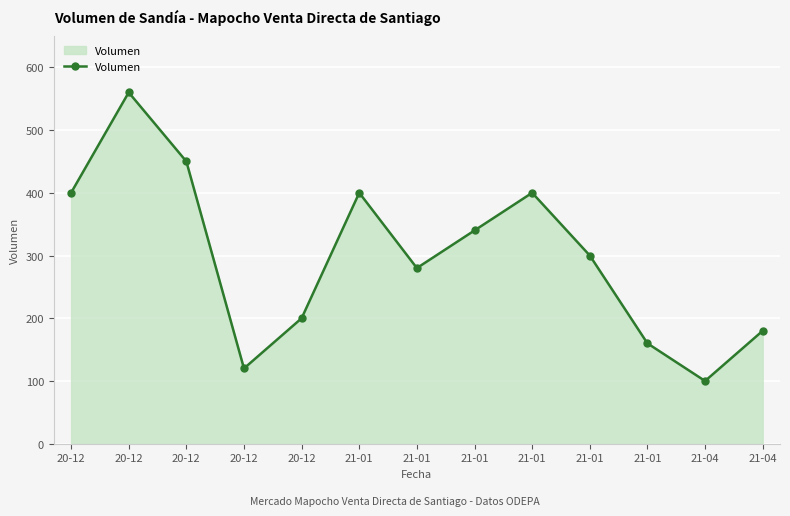

What is the change in value from 20-12 to 21-01?

-160